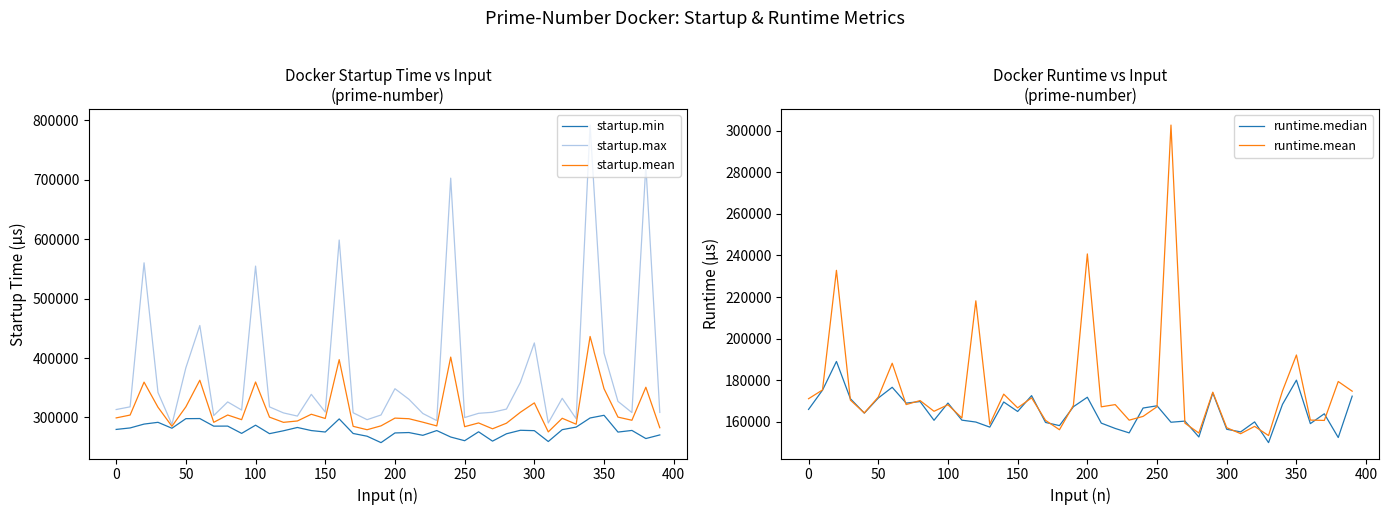

How many data points does each series have?

40